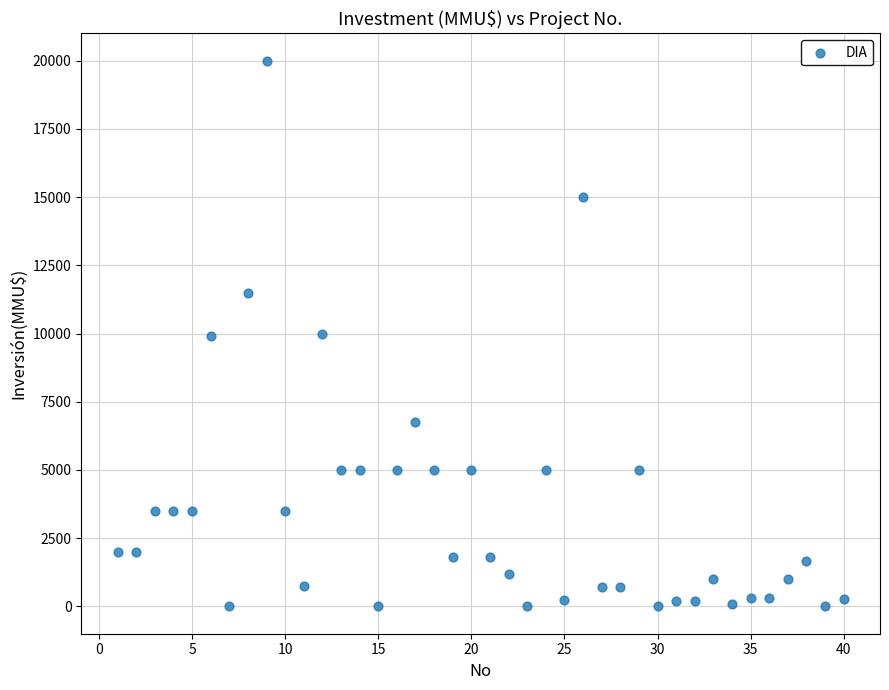

What is the range of X values (max minus min)?

39